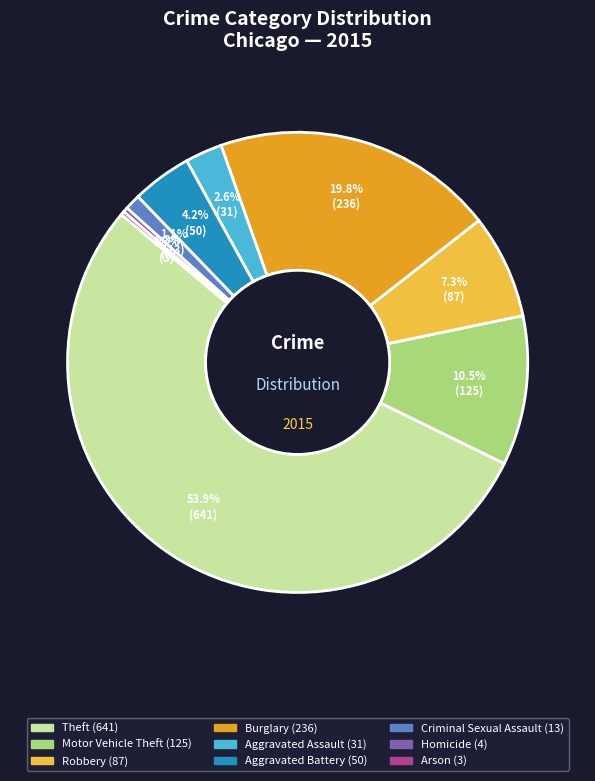

To the nearest percent, what is the difference between the largest and smallest slice percentages?

54%